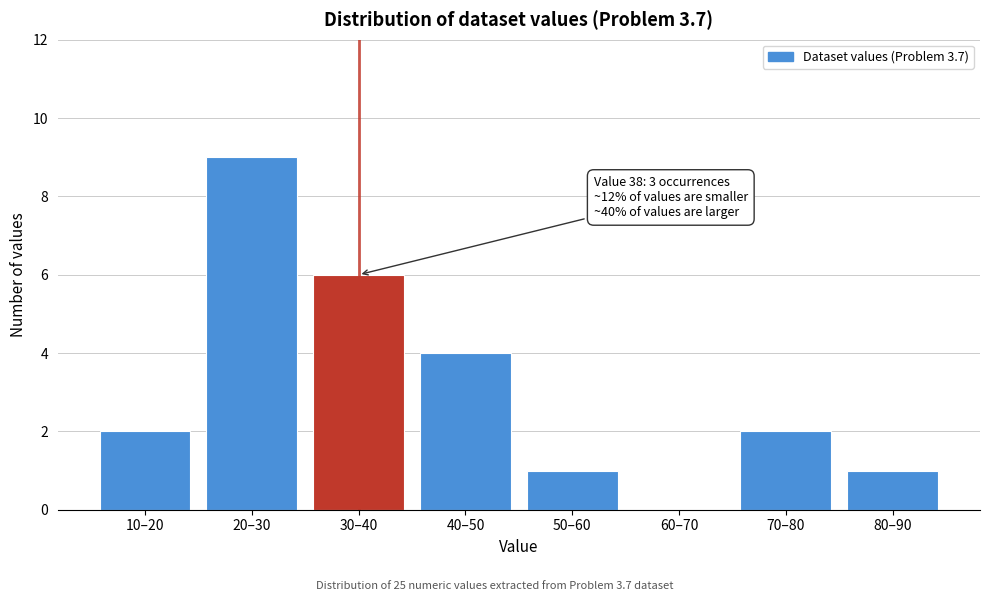

Reading left to right, what are all the values shown in this chart?

10–20=2	20–30=9	30–40=6	40–50=4	50–60=1	60–70=0	70–80=2	80–90=1